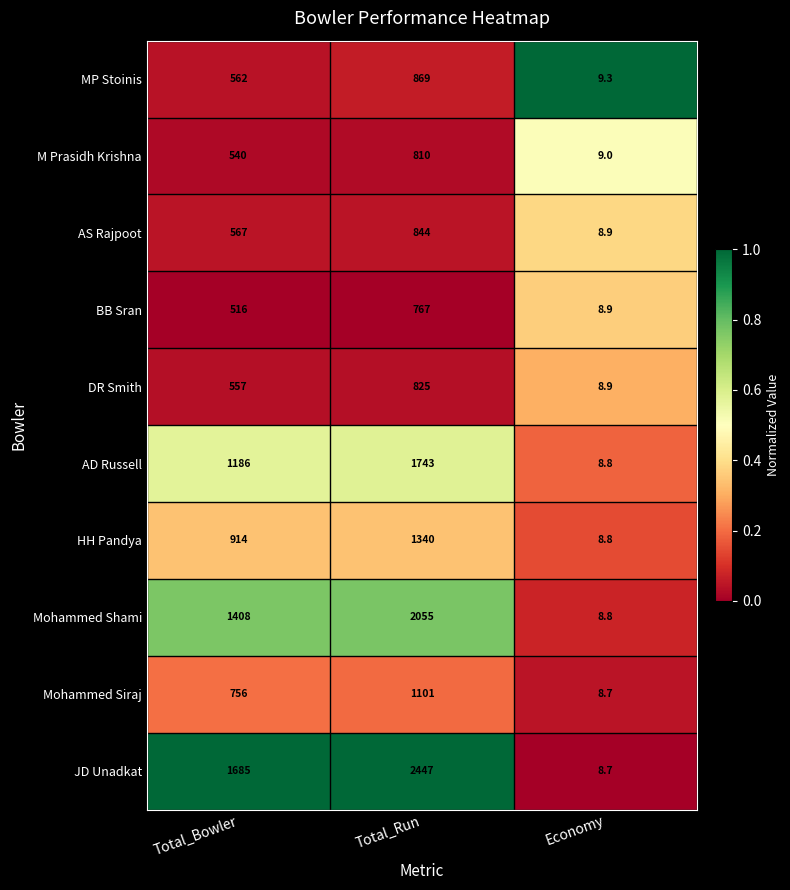

Which series has the largest total across all categories?

JD Unadkat